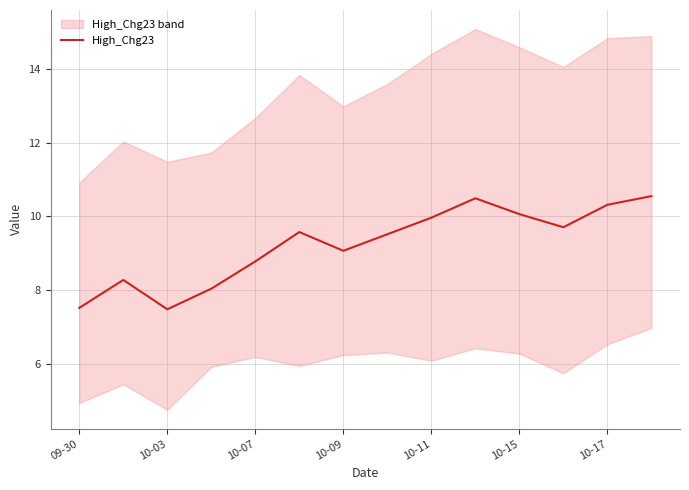

The value of High_Chg23 at 10-09 is 4.1. True or false?

False